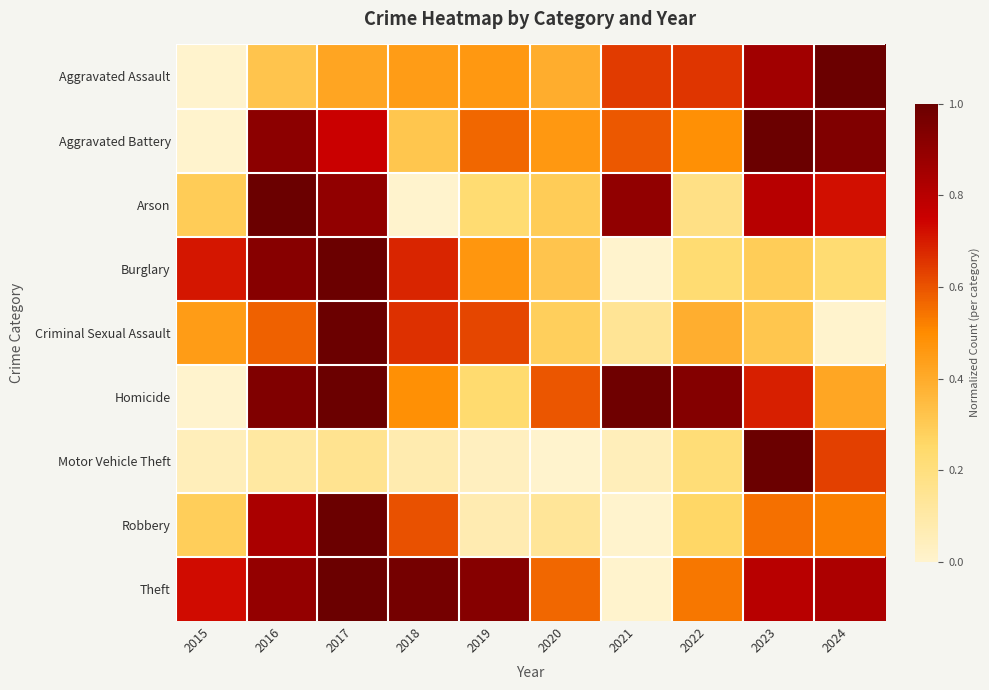

Which series has the largest total across all categories?

Theft